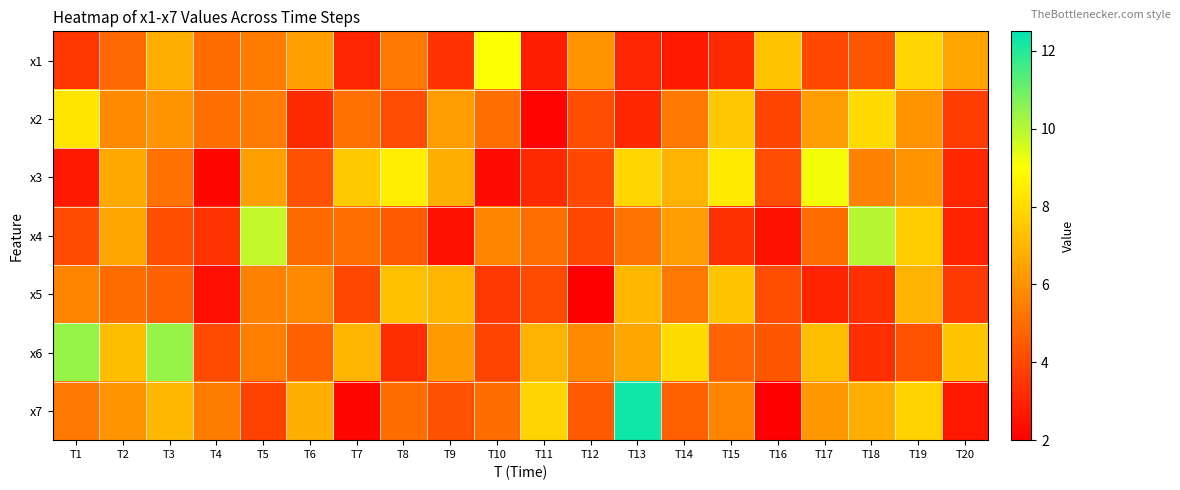

Which has a higher value, T6 or T16?

T16